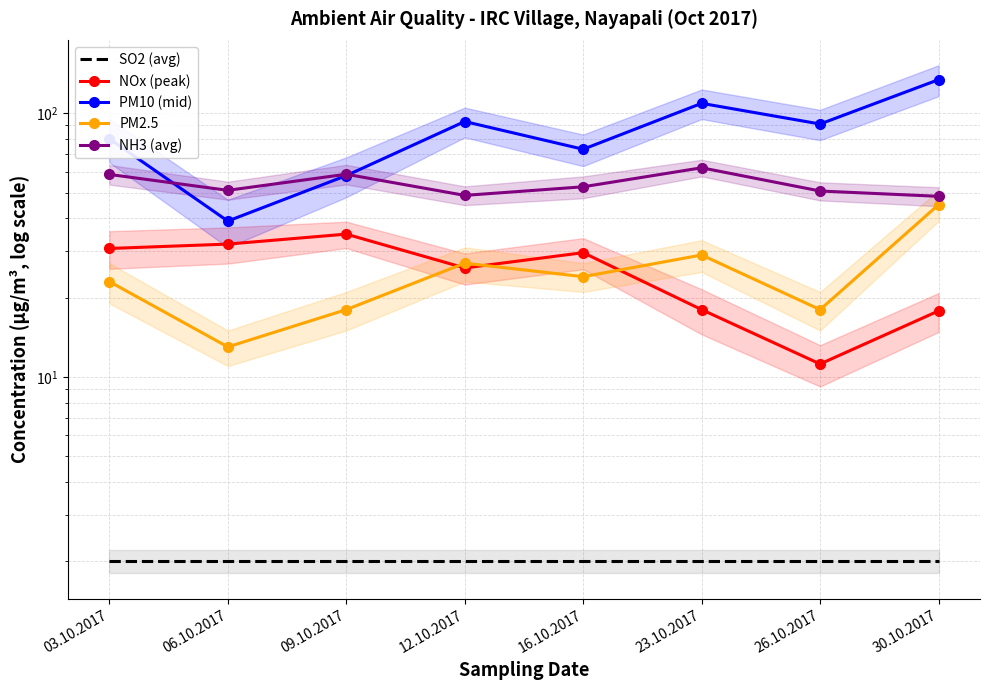

Is the value of SO2 (avg) at 09.10.2017 greater than the value of NH3 (avg) at 03.10.2017?

No